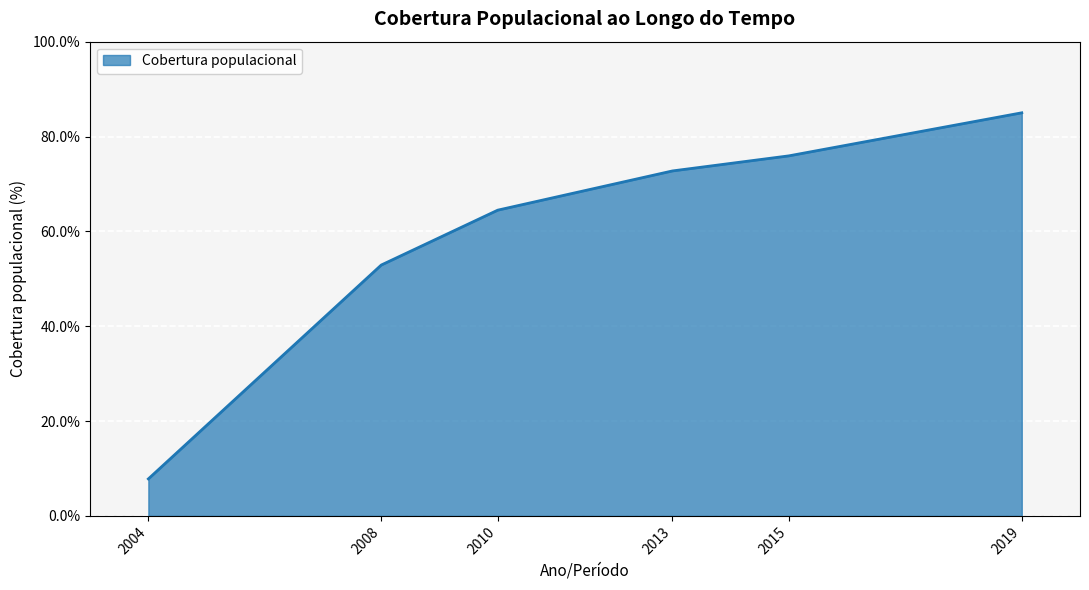

Reading right to left, list all the values displayed in this chart.

2019=85.0	2015=75.9	2013=72.7	2010=64.5	2008=52.9	2004=7.8